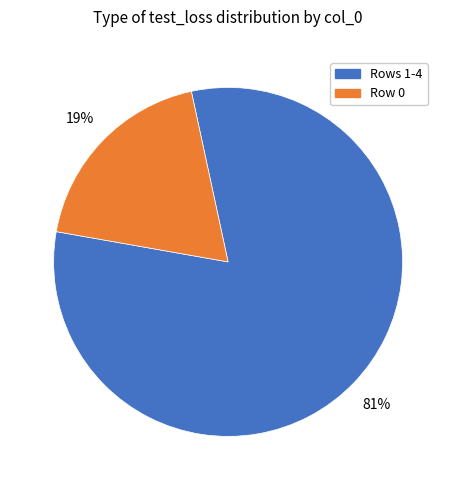

Is there a majority slice in this chart?

Yes